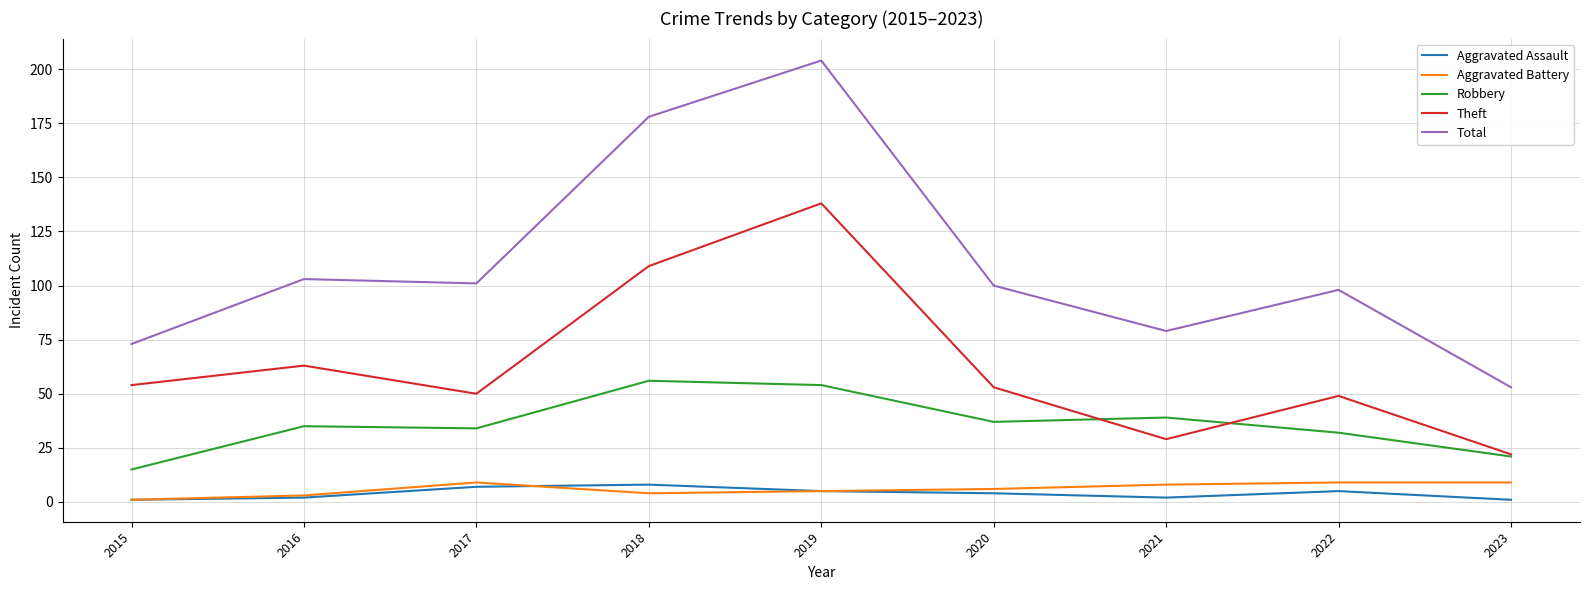

Reading left to right, list all the values displayed in this chart.

Aggravated Assault: 2015=1	2016=2	2017=7	2018=8	2019=5	2020=4	2021=2	2022=5	2023=1
Aggravated Battery: 2015=1	2016=3	2017=9	2018=4	2019=5	2020=6	2021=8	2022=9	2023=9
Robbery: 2015=15	2016=35	2017=34	2018=56	2019=54	2020=37	2021=39	2022=32	2023=21
Theft: 2015=54	2016=63	2017=50	2018=109	2019=138	2020=53	2021=29	2022=49	2023=22
Total: 2015=73	2016=103	2017=101	2018=178	2019=204	2020=100	2021=79	2022=98	2023=53